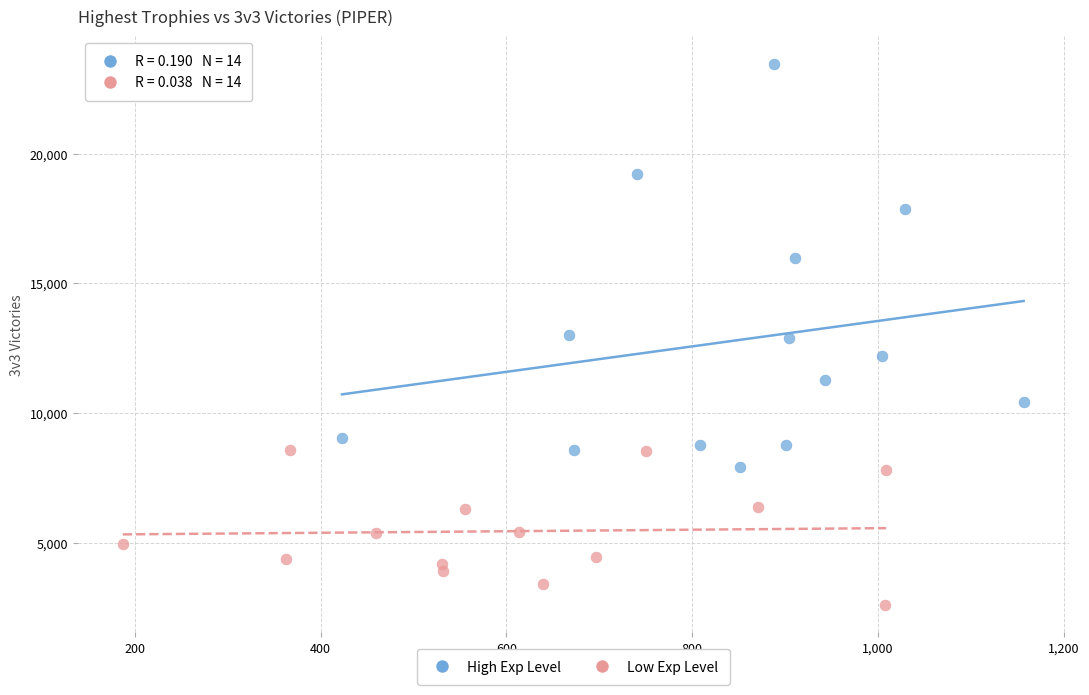

Which series reaches the maximum Y coordinate?

High Exp Level